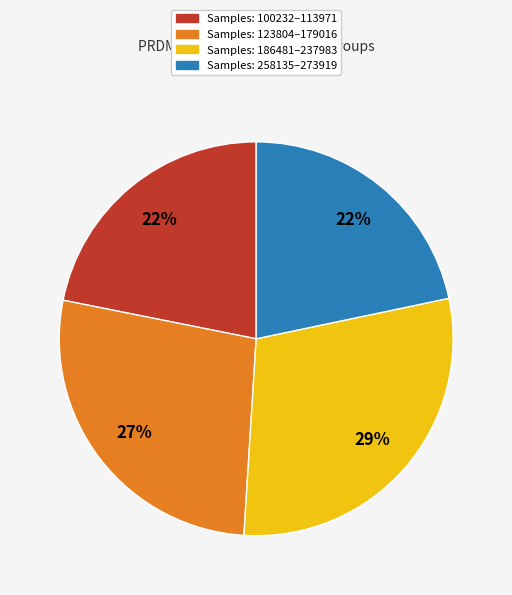

To the nearest percent, what is the average slice percentage?

25%